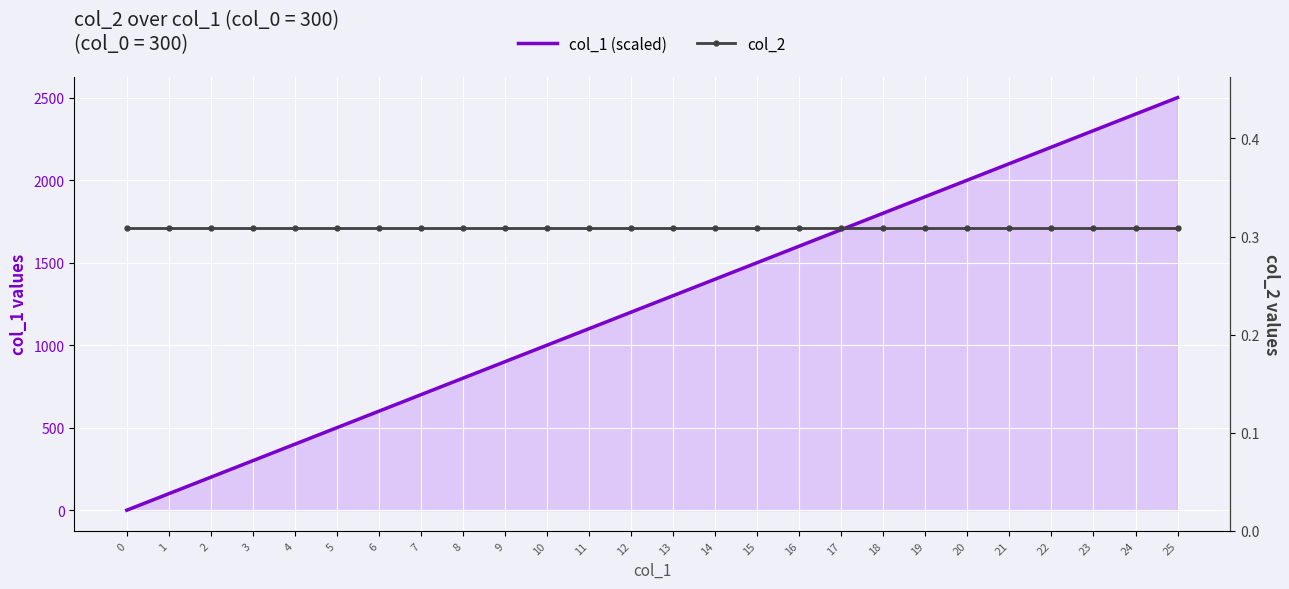

What is the spread (max minus min) of values at 25?

2499.7